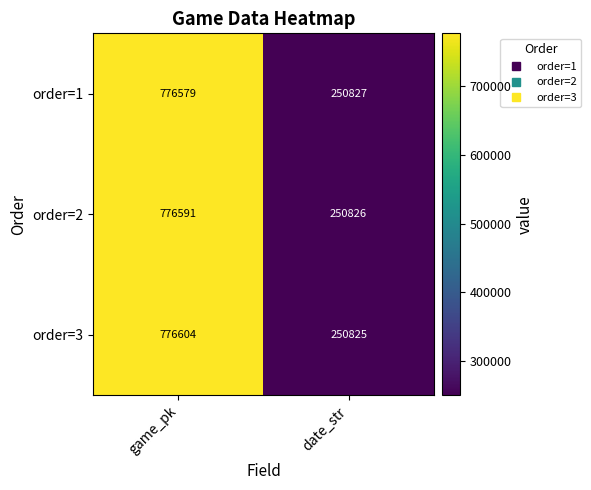

At which label is order=3 closest to 513714?

date_str